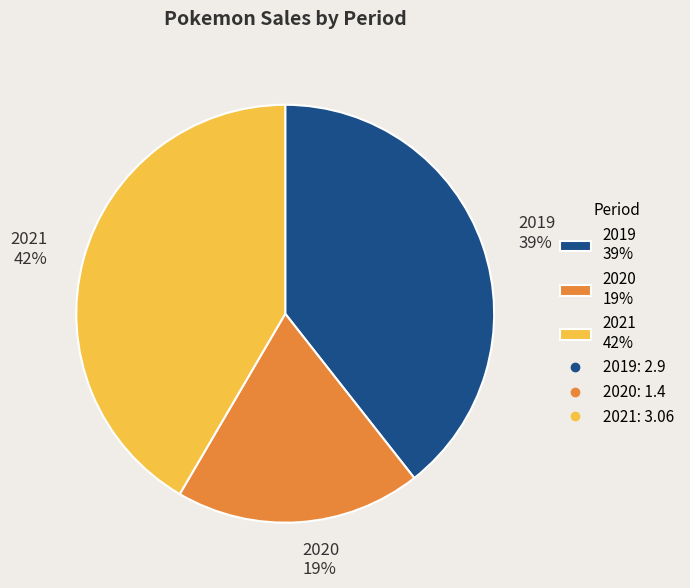

Does 2020 represent more than half of the total?

No